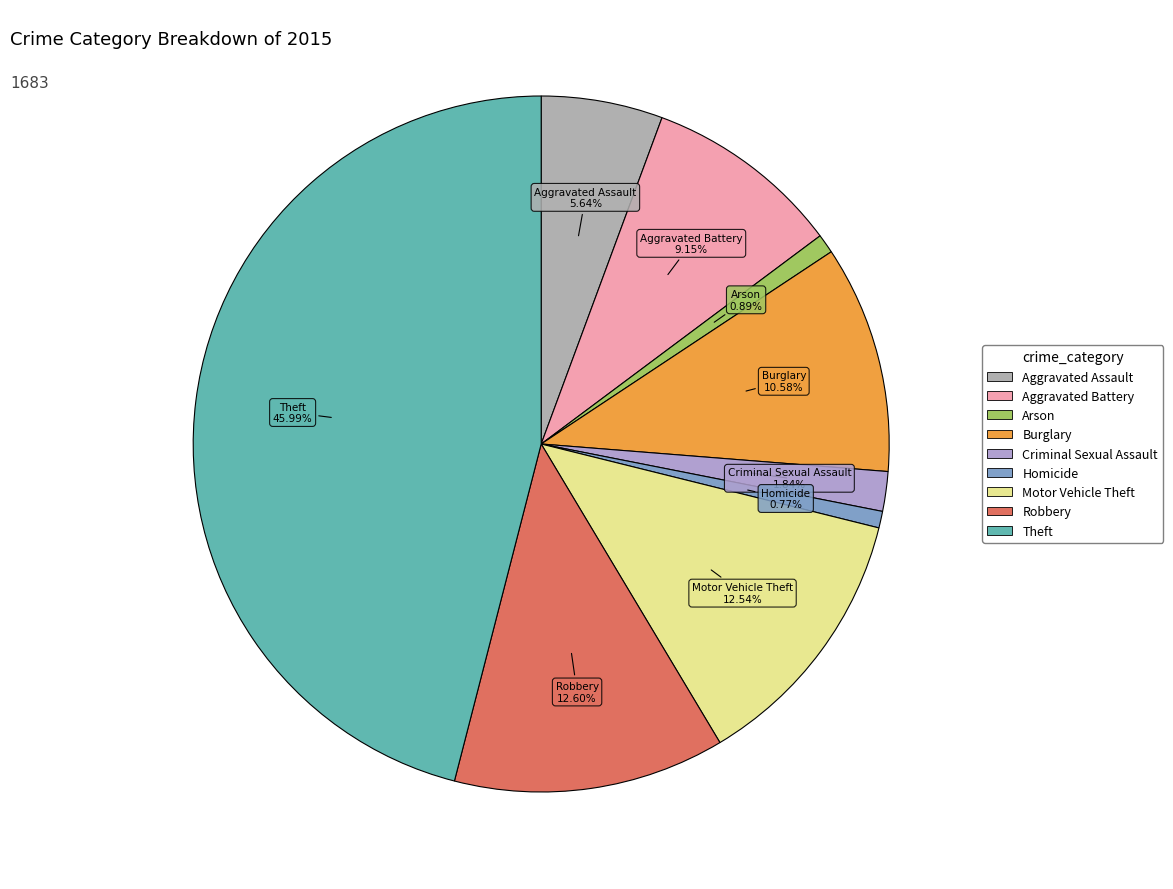

What is the largest slice in the pie chart?

Theft